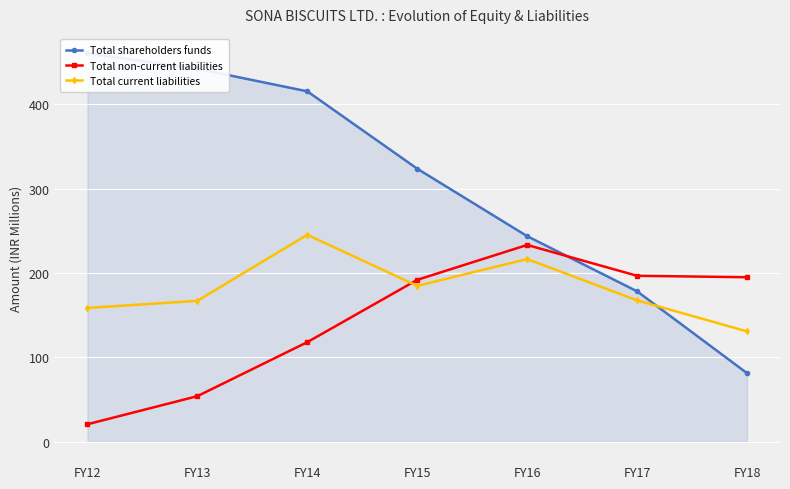

Is this an area chart (filled region under the line)?

No